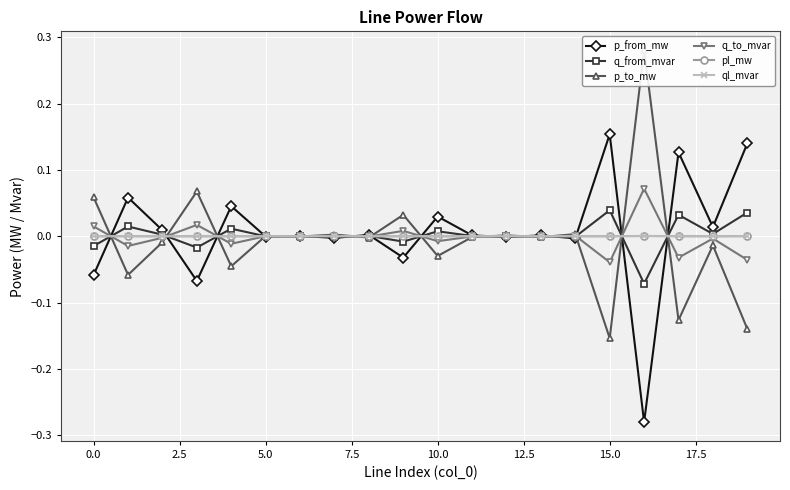

Read the p_from_mw value at 15.

0.2